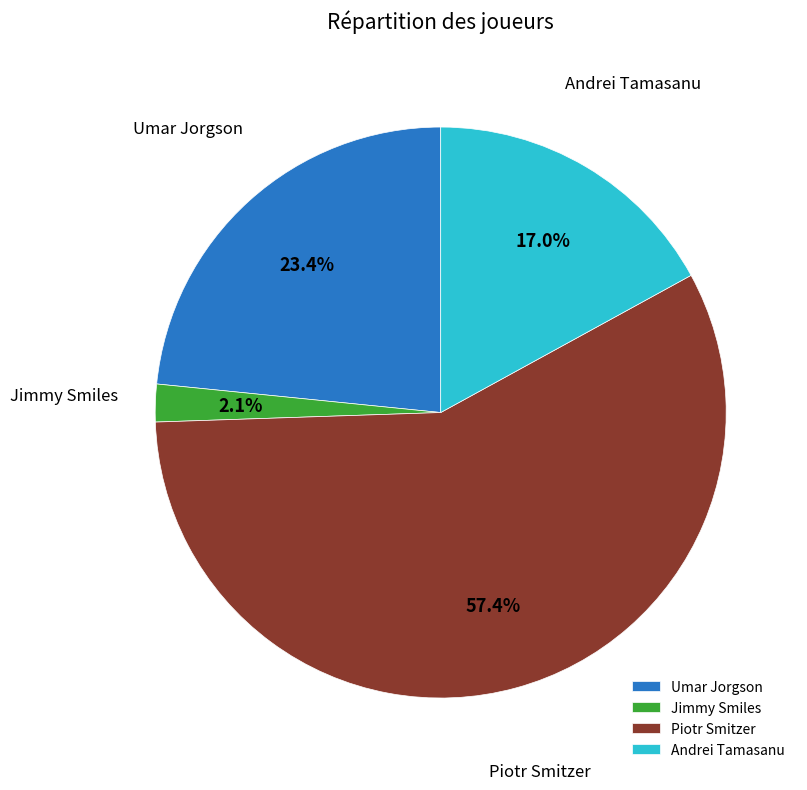

Is the sum of Jimmy Smiles and Piotr Smitzer greater than half?

Yes